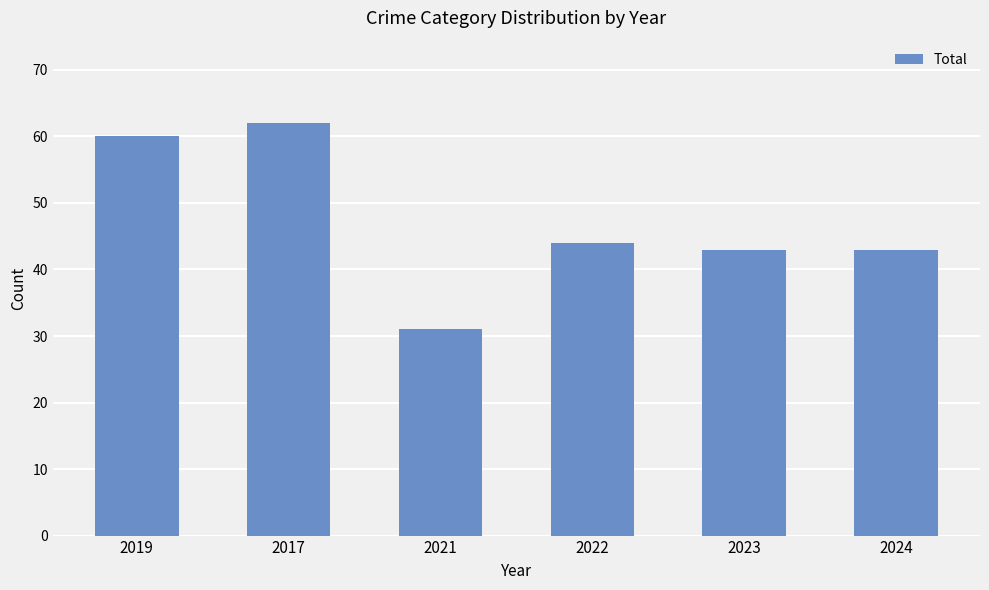

How many series are shown in this chart?

1